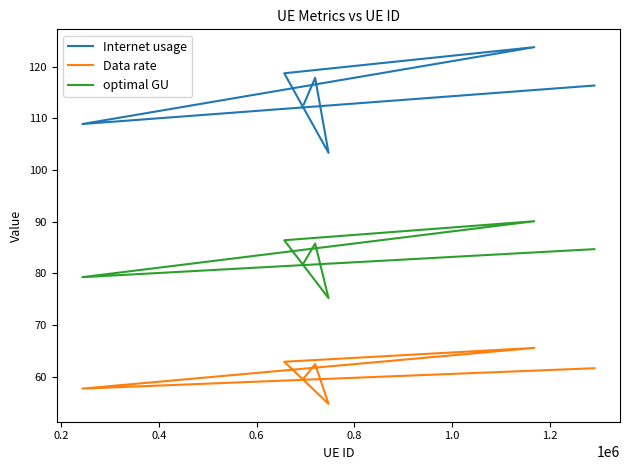

True or false: optimal GU and Data rate cross at least once.

False